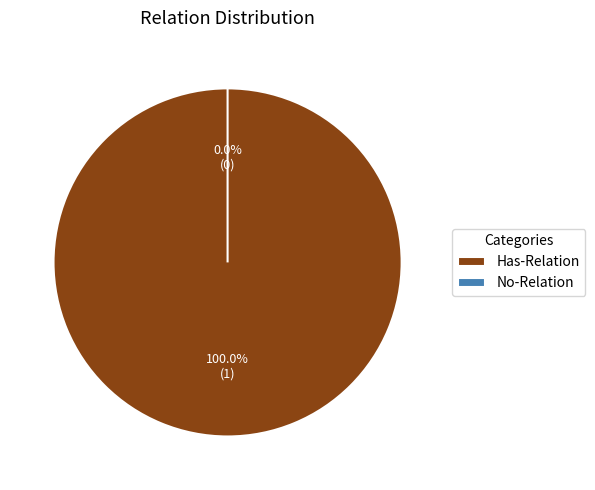

Which category has the biggest portion of the pie?

Has-Relation